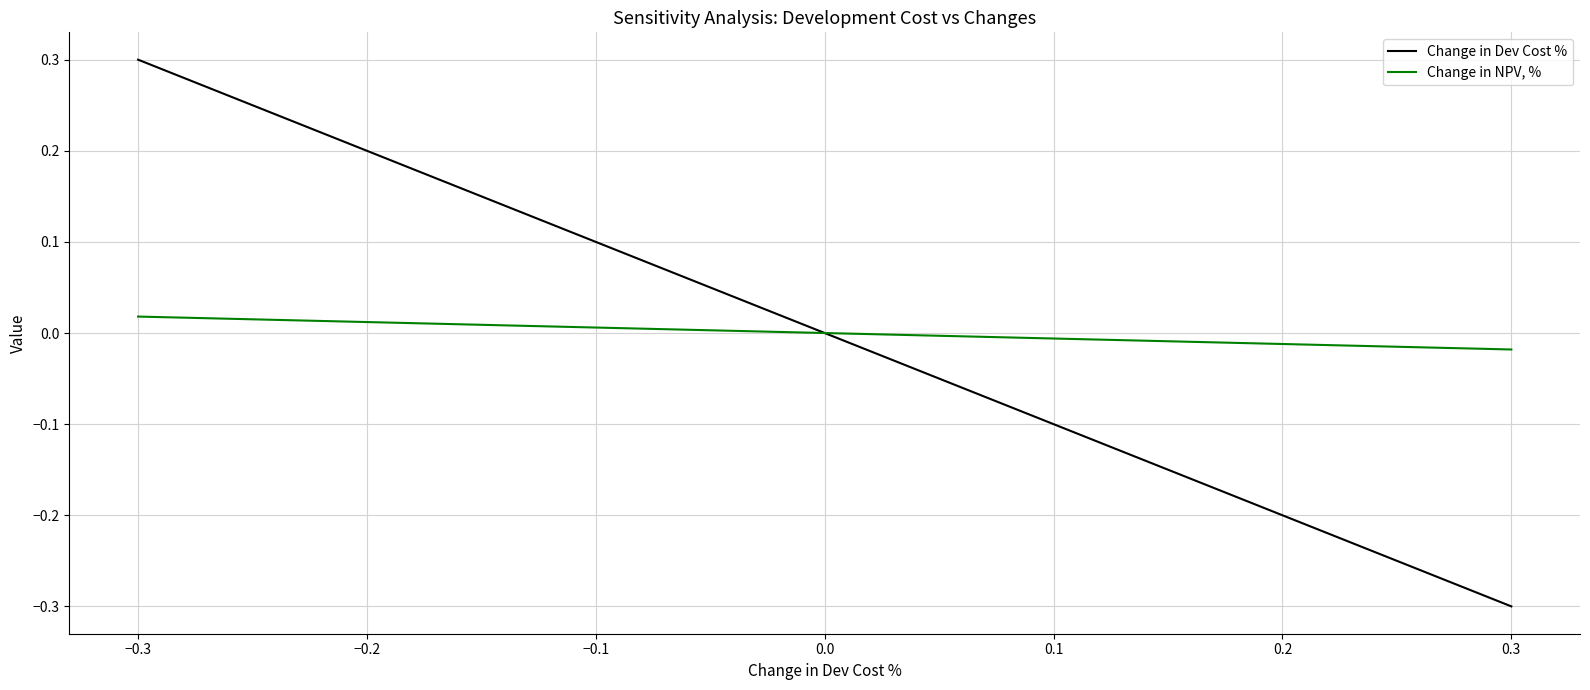

Is it true that Change in Dev Cost % equals 0.1 at −0.1?

True